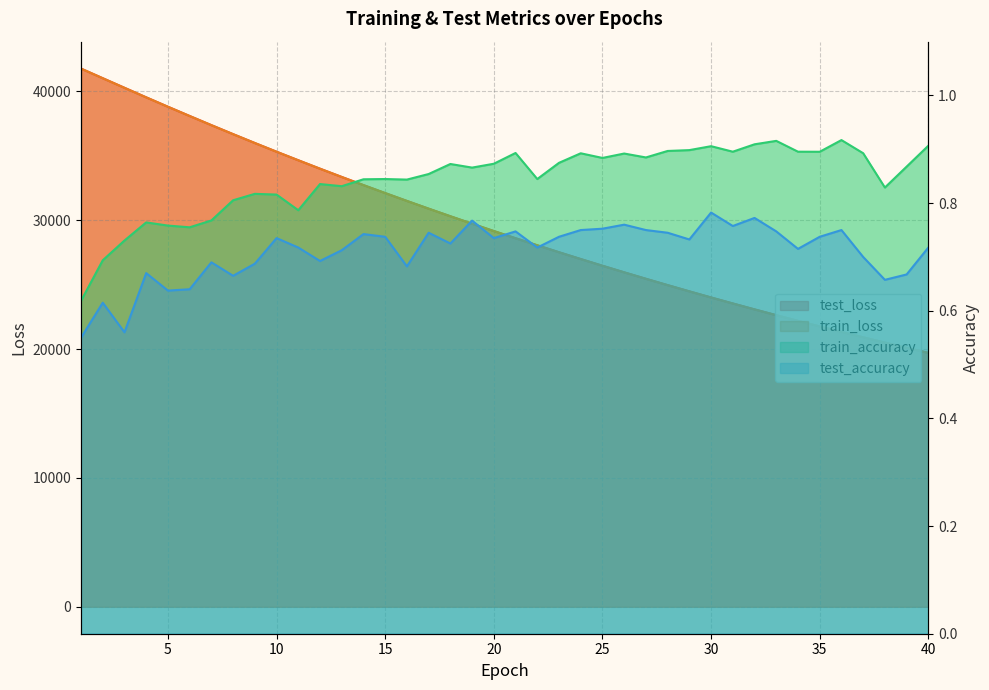

Reading left to right, transcribe all the data shown in this chart.

test_loss: 1=41759.0	2=41013.7	3=40270.8	4=39529.5	5=38799.7	6=38082.0	7=37372.6	8=36674.6	9=35985.7	10=35309.4	11=34647.2	12=33992.9	13=33351.3	14=32719.5	15=32100.5	16=31491.4	17=30891.4	18=30302.5	19=29723.6	20=29155.2	21=28597.3	22=28050.3	23=27510.8	24=26982.5	25=26462.7	26=25952.0	27=25451.1	28=24959.1	29=24475.6	30=24000.9	31=23535.1	32=23076.7	33=22627.2	34=22187.8	35=21753.5	36=21328.0	37=20910.8	38=20502.0	39=20099.2	40=19703.9
train_loss: 1=41757.1	2=41008.9	3=40264.7	4=39526.3	5=38797.5	6=38078.6	7=37368.5	8=36669.6	9=35982.5	10=35307.3	11=34644.3	12=33989.9	13=33348.3	14=32717.2	15=32097.4	16=31487.9	17=30888.9	18=30299.8	19=29721.8	20=29153.3	21=28594.8	22=28047.4	23=27508.4	24=26979.3	25=26459.9	26=25949.5	27=25448.6	28=24956.4	29=24473.2	30=23998.6	31=23532.8	32=23075.0	33=22625.6	34=22184.9	35=21751.4	36=21326.0	37=20908.6	38=20499.1	39=20096.5	40=19701.4
train_accuracy: 1=0.6	2=0.7	3=0.7	4=0.8	5=0.8	6=0.8	7=0.8	8=0.8	9=0.8	10=0.8	11=0.8	12=0.8	13=0.8	14=0.8	15=0.8	16=0.8	17=0.9	18=0.9	19=0.9	20=0.9	21=0.9	22=0.8	23=0.9	24=0.9	25=0.9	26=0.9	27=0.9	28=0.9	29=0.9	30=0.9	31=0.9	32=0.9	33=0.9	34=0.9	35=0.9	36=0.9	37=0.9	38=0.8	39=0.9	40=0.9
test_accuracy: 1=0.5	2=0.6	3=0.6	4=0.7	5=0.6	6=0.6	7=0.7	8=0.7	9=0.7	10=0.7	11=0.7	12=0.7	13=0.7	14=0.7	15=0.7	16=0.7	17=0.7	18=0.7	19=0.8	20=0.7	21=0.7	22=0.7	23=0.7	24=0.8	25=0.8	26=0.8	27=0.8	28=0.7	29=0.7	30=0.8	31=0.8	32=0.8	33=0.7	34=0.7	35=0.7	36=0.8	37=0.7	38=0.7	39=0.7	40=0.7